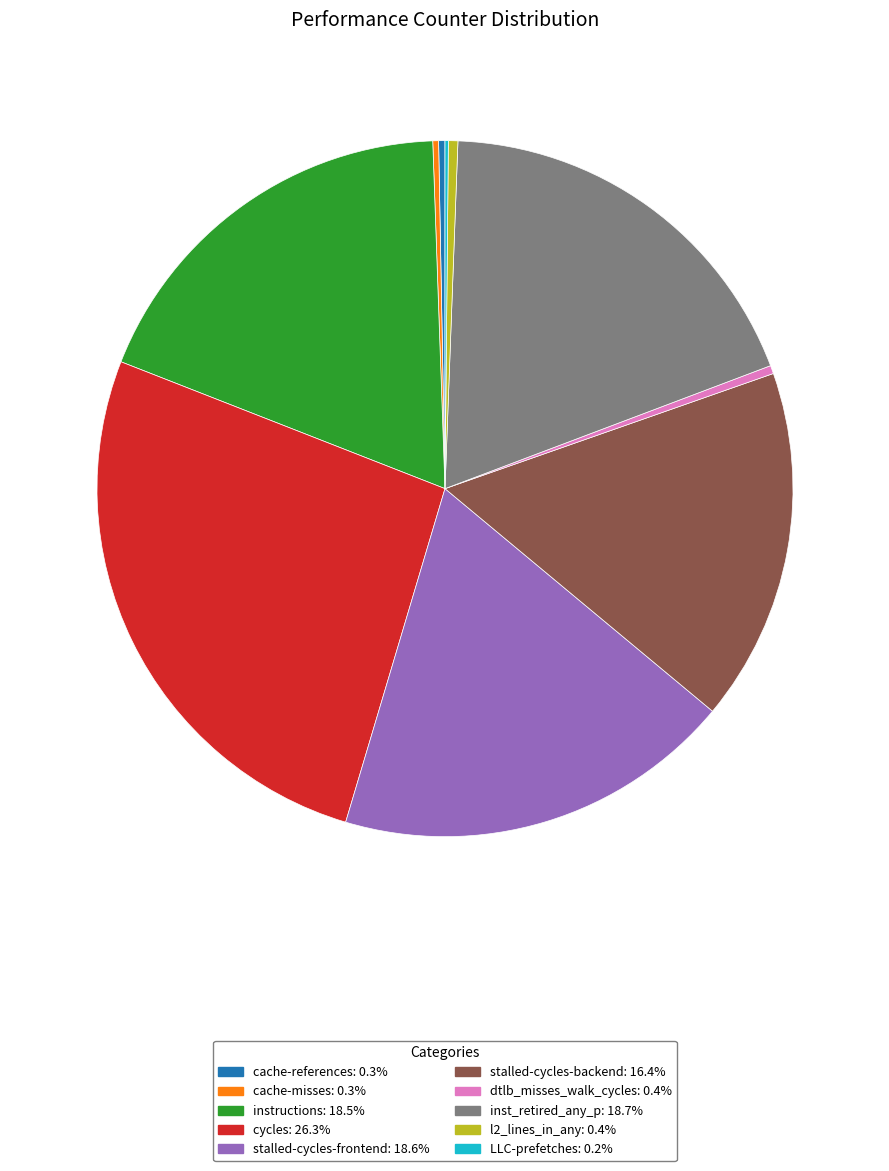

What is the ratio of the value at stalled-cycles-frontend: 18.6% to the value at inst_retired_any_p: 18.7%?

1.0